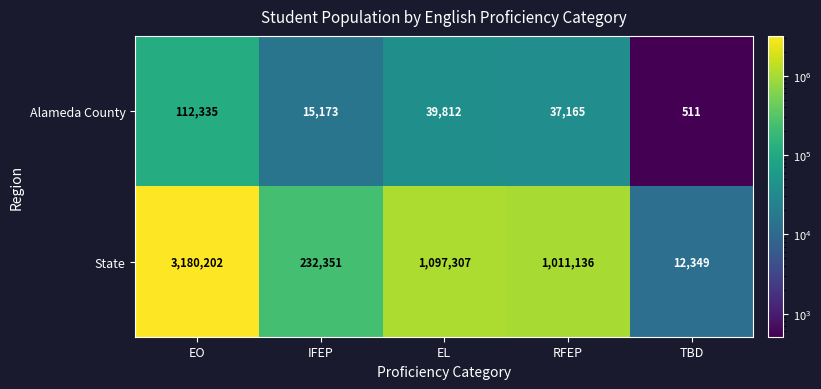

Which category has the highest value across all series?

EO